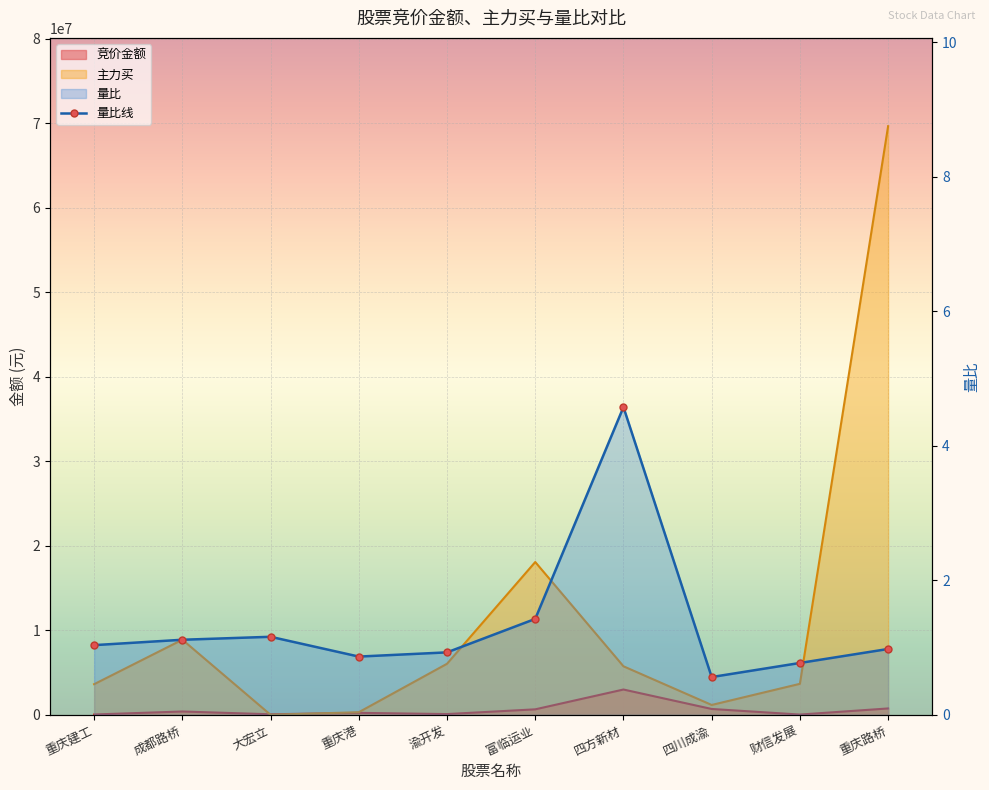

Where does the data first go above 1?

重庆建工